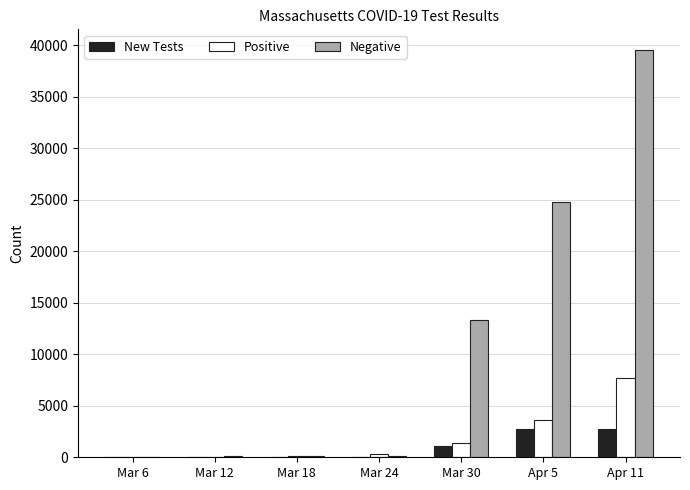

What is the sum of all New Tests values?

6757